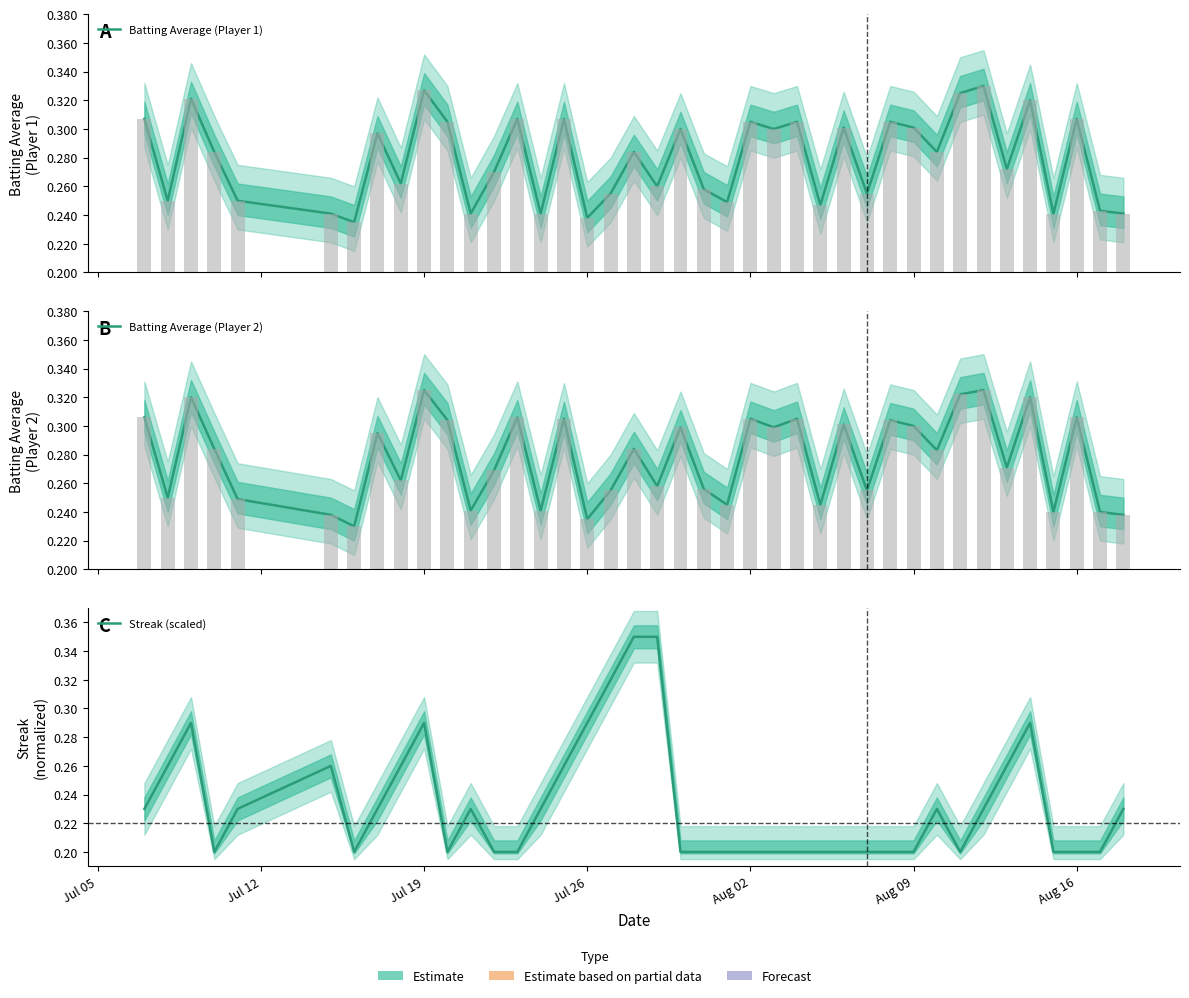

What is the difference between the second highest and second lowest values in the Batting Average (Player 1) series?

0.1